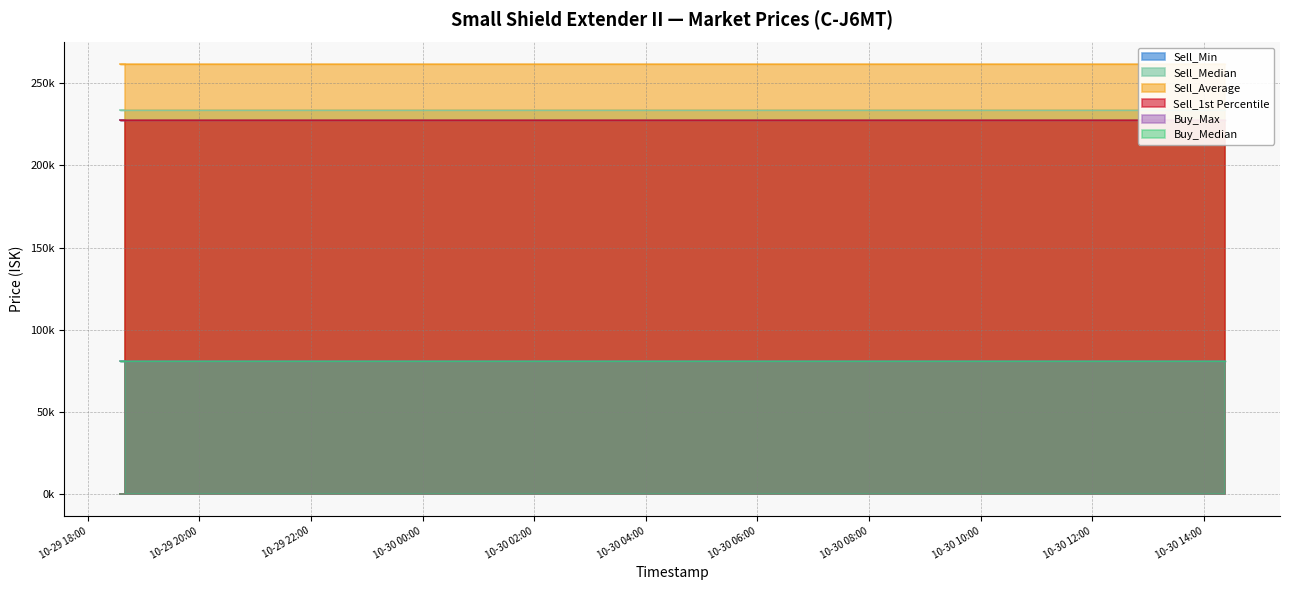

Between 2025-10-29 22:21:08 and 2025-10-29 18:40:16, which is larger?

2025-10-29 22:21:08